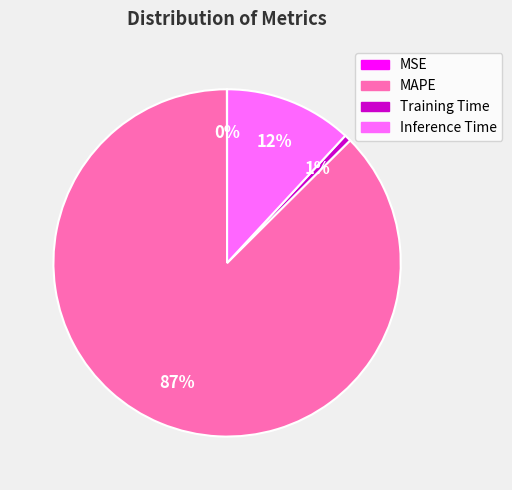

Is MAPE the majority of the pie?

Yes